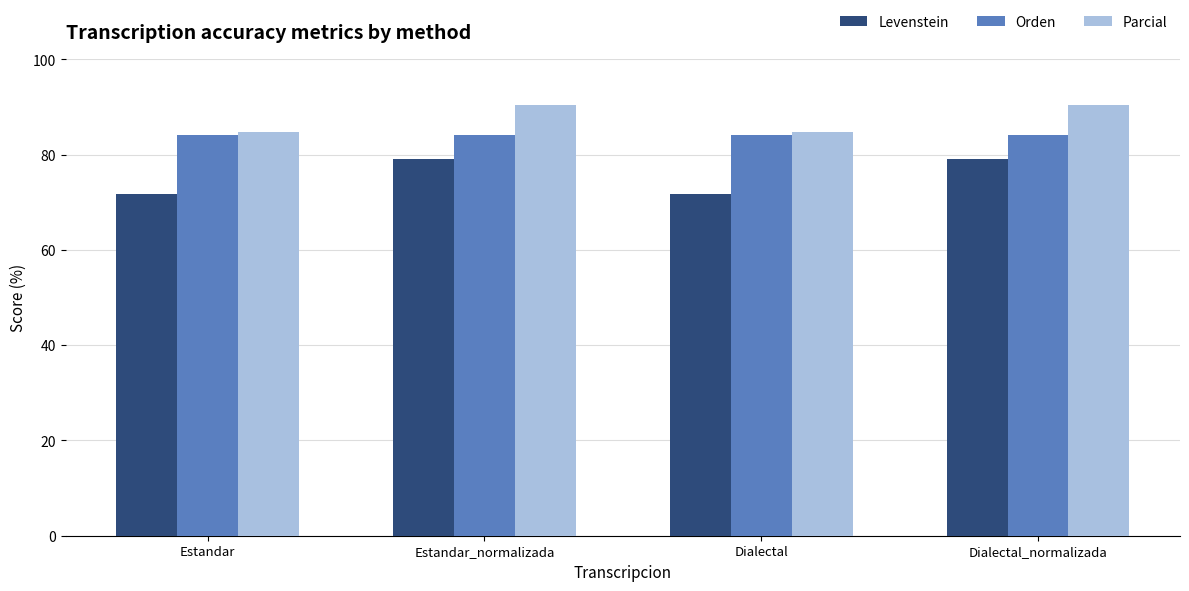

What is the sum of the Levenstein values at Estandar_normalizada and Dialectal?

150.9